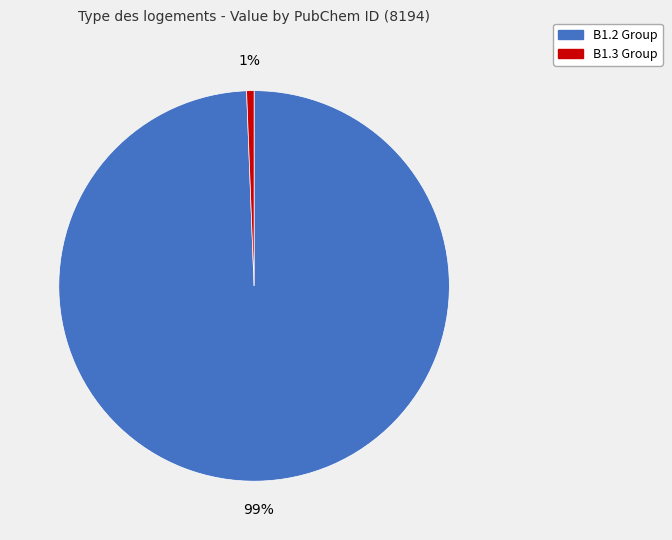

To the nearest percent, what is the average slice percentage?

50%